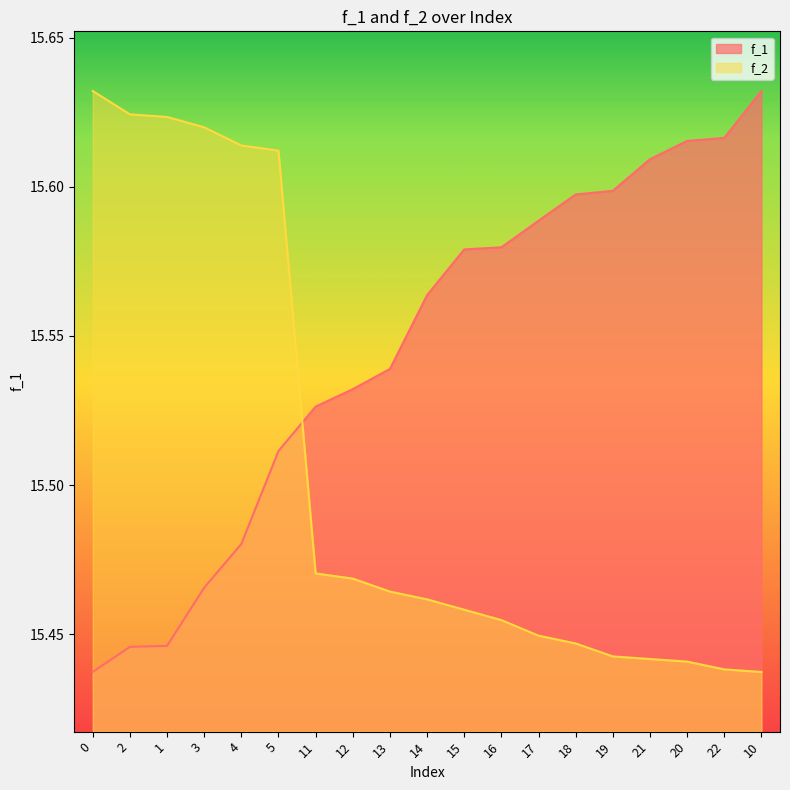

What is the average value of the f_2 series?

15.5